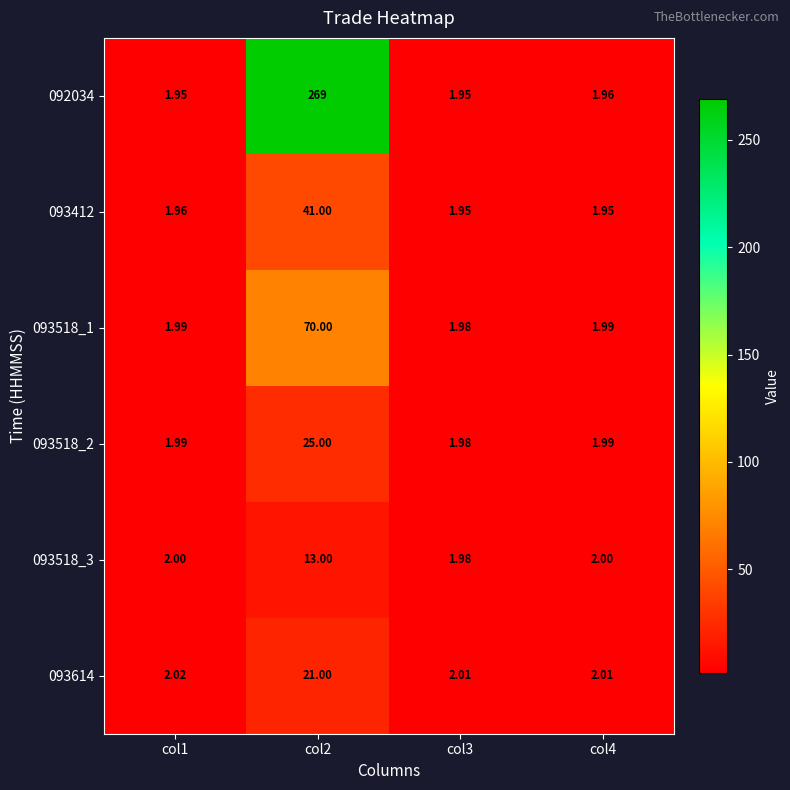

Is the value of 093518_3 at col2 greater than the value of 093412 at col3?

Yes